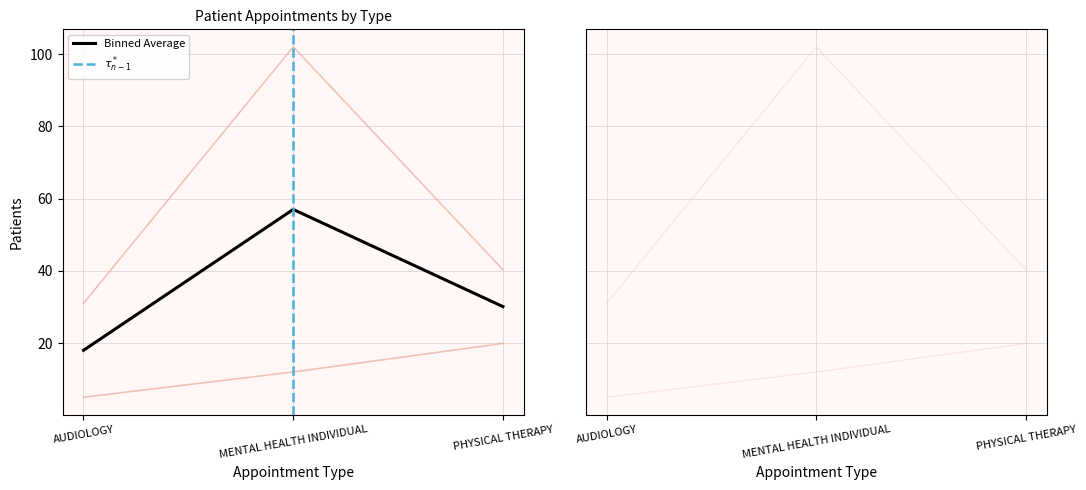

The value of EstablishedPatients at AUDIOLOGY is 7.4. True or false?

False